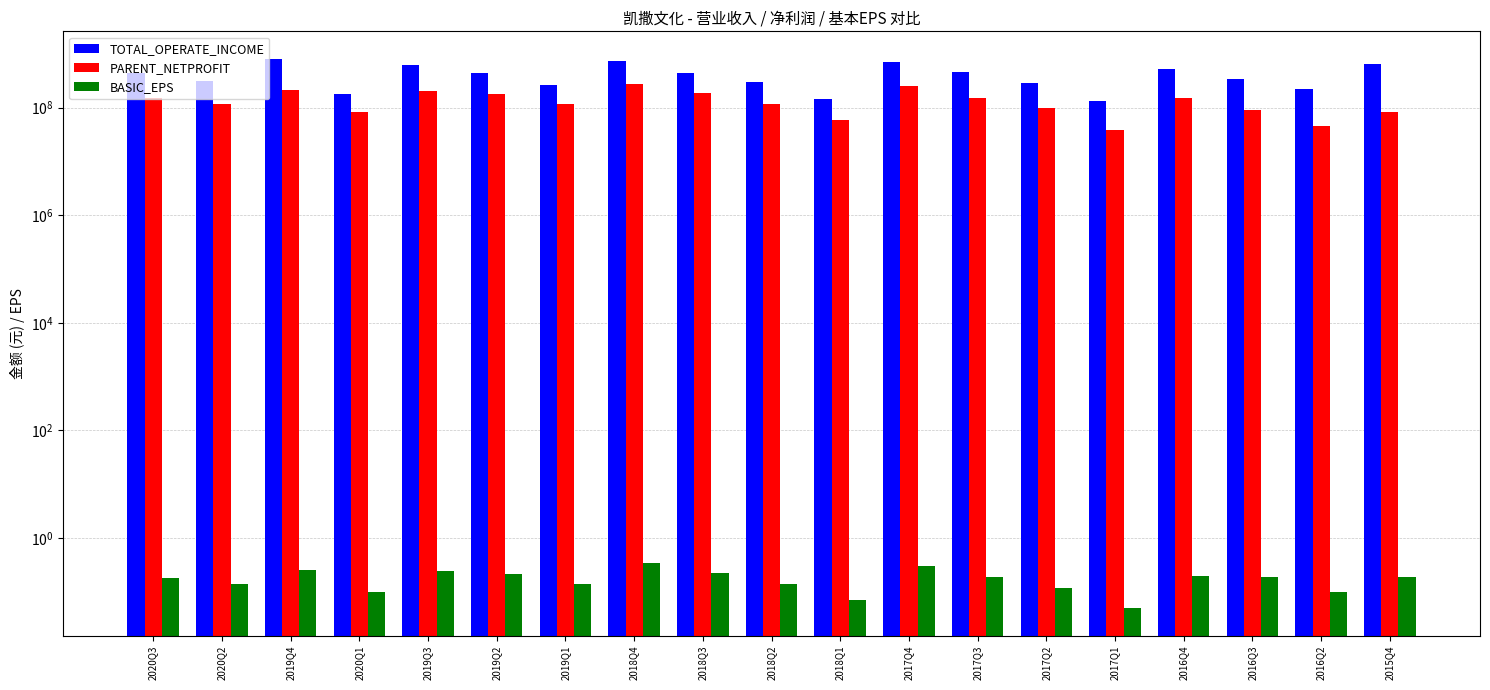

What is the minimum value shown in the chart?

0.1